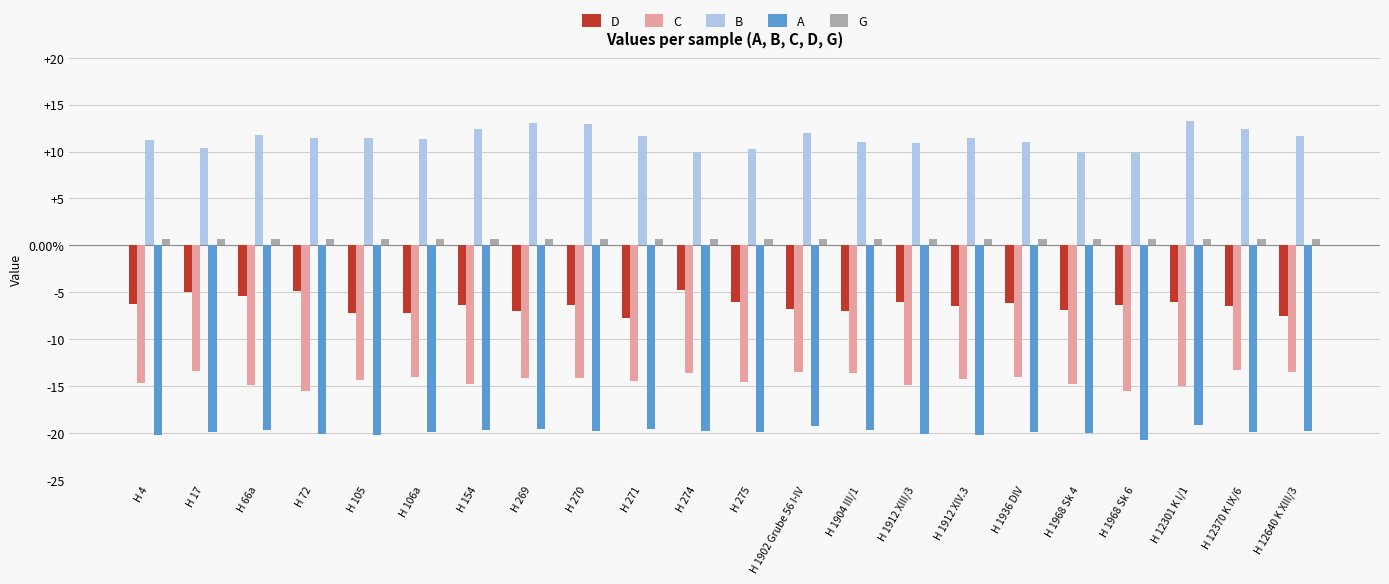

What are all the series names shown in the legend?

D, C, B, A, G